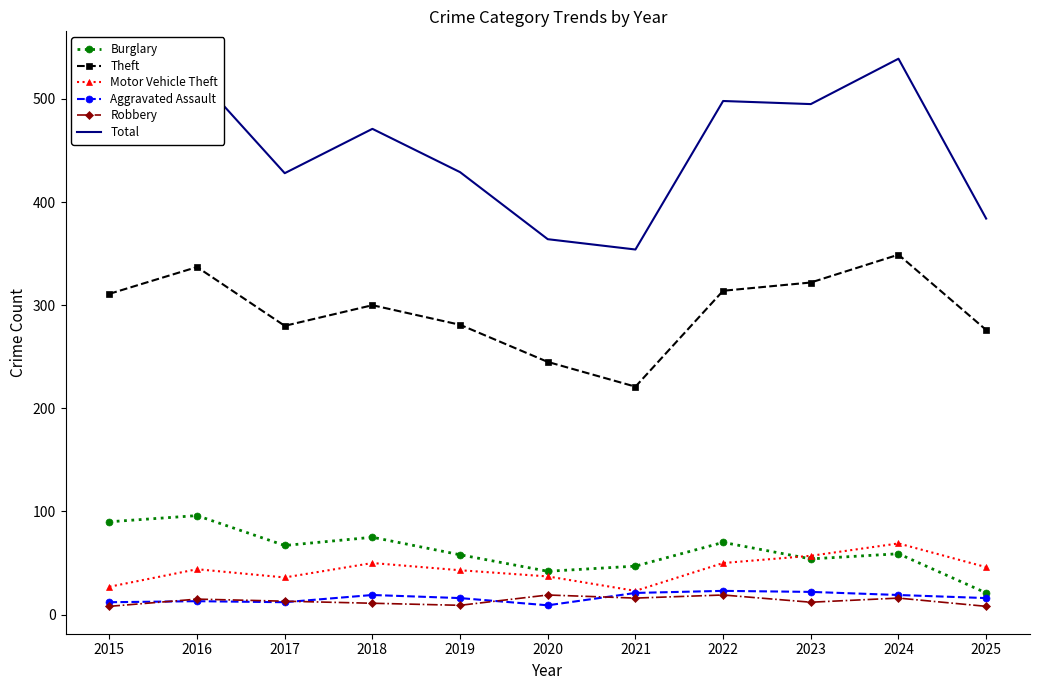

Which series has the widest spread of values?

Total